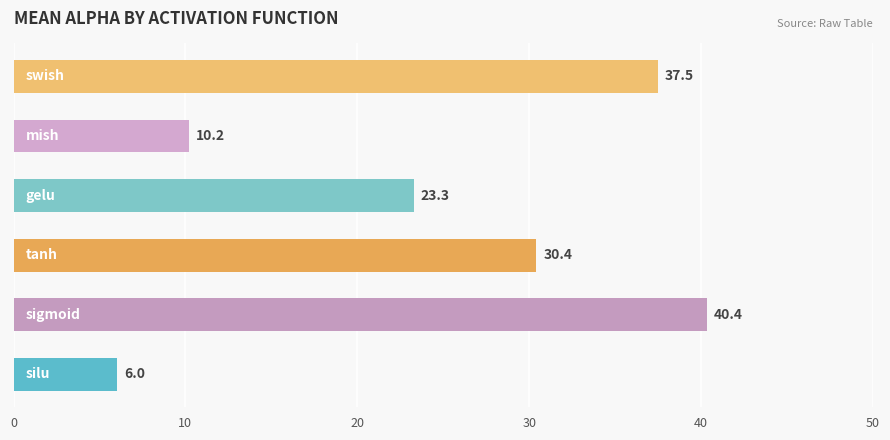

What is the average value?

24.6